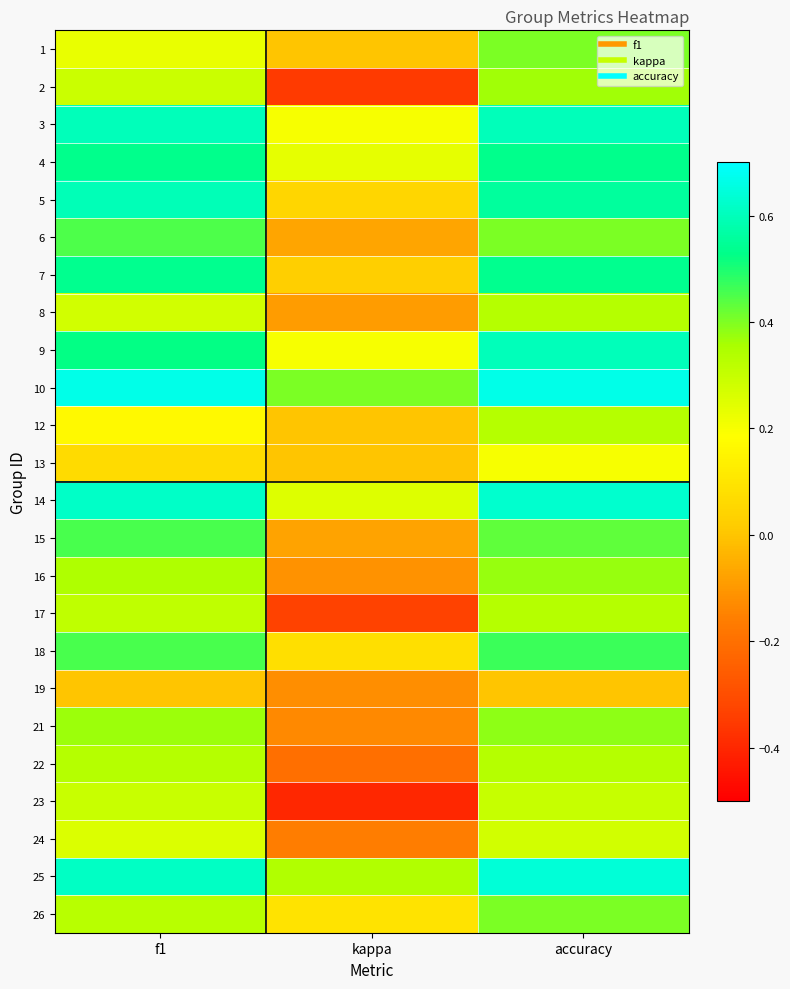

List the series in order of their peak value, highest first.

10, 25, 14, 3, 9, 5, 7, 4, 18, 15, 6, 1, 26, 21, 16, 2, 8, 12, 17, 22, 23, 24, 13, 19